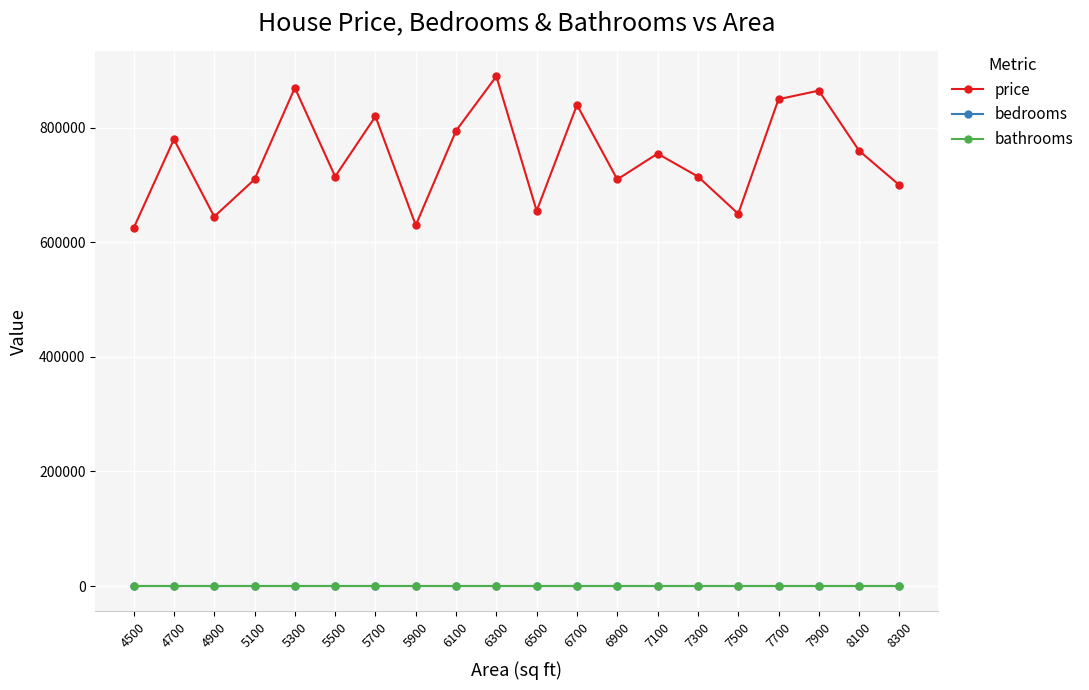

True or false: bedrooms and price cross at least once.

False